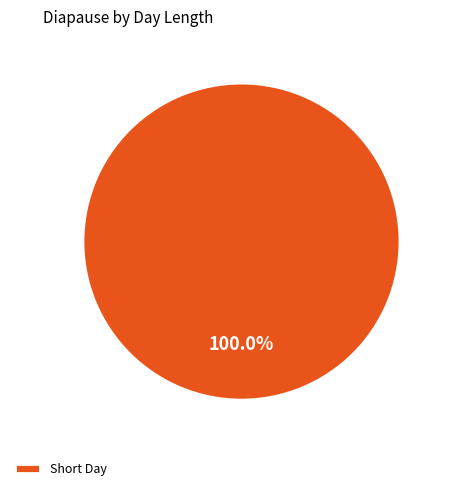

Rank the categories by value from highest to lowest.

Short Day